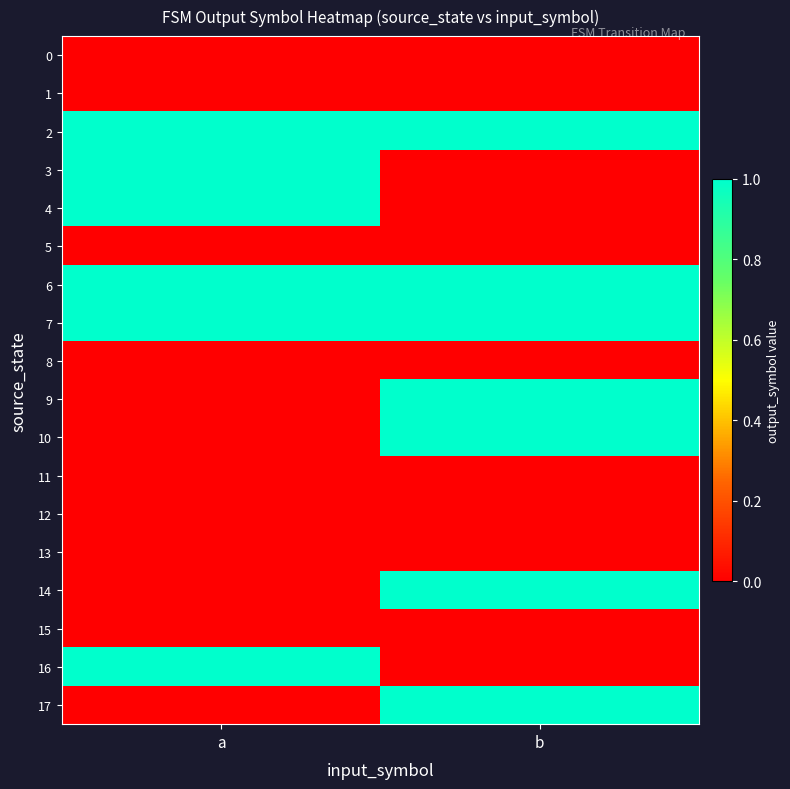

Reading left to right, transcribe all the data shown in this chart.

0: a=0	b=0
1: a=0	b=0
2: a=1	b=1
3: a=1	b=0
4: a=1	b=0
5: a=0	b=0
6: a=1	b=1
7: a=1	b=1
8: a=0	b=0
9: a=0	b=1
10: a=0	b=1
11: a=0	b=0
12: a=0	b=0
13: a=0	b=0
14: a=0	b=1
15: a=0	b=0
16: a=1	b=0
17: a=0	b=1